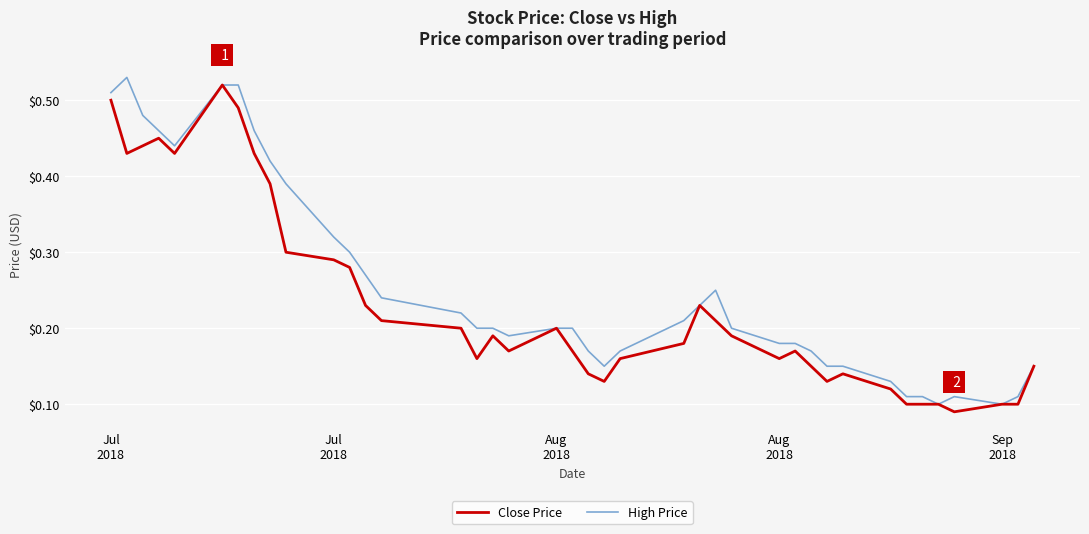

Rank the series by their average value, from highest to lowest.

High Price, Close Price